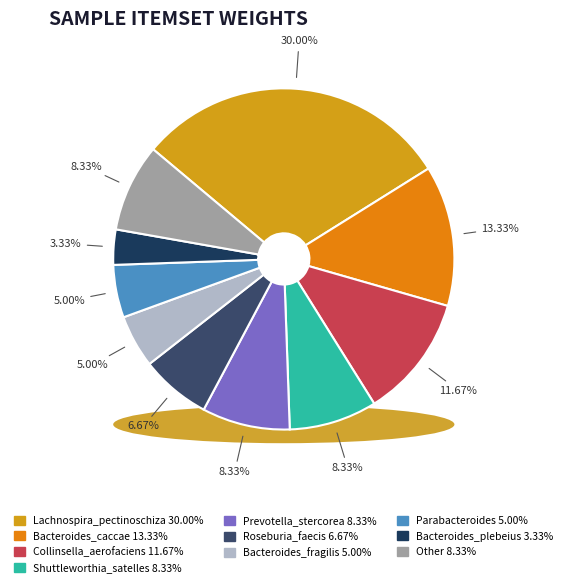

What is the largest slice in the pie chart?

Lachnospira_pectinoschiza